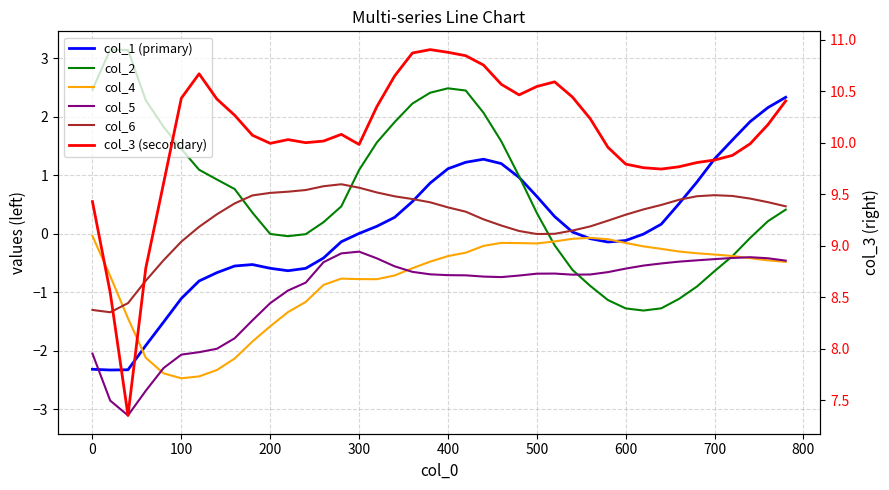

Is this an area chart (filled region under the line)?

No